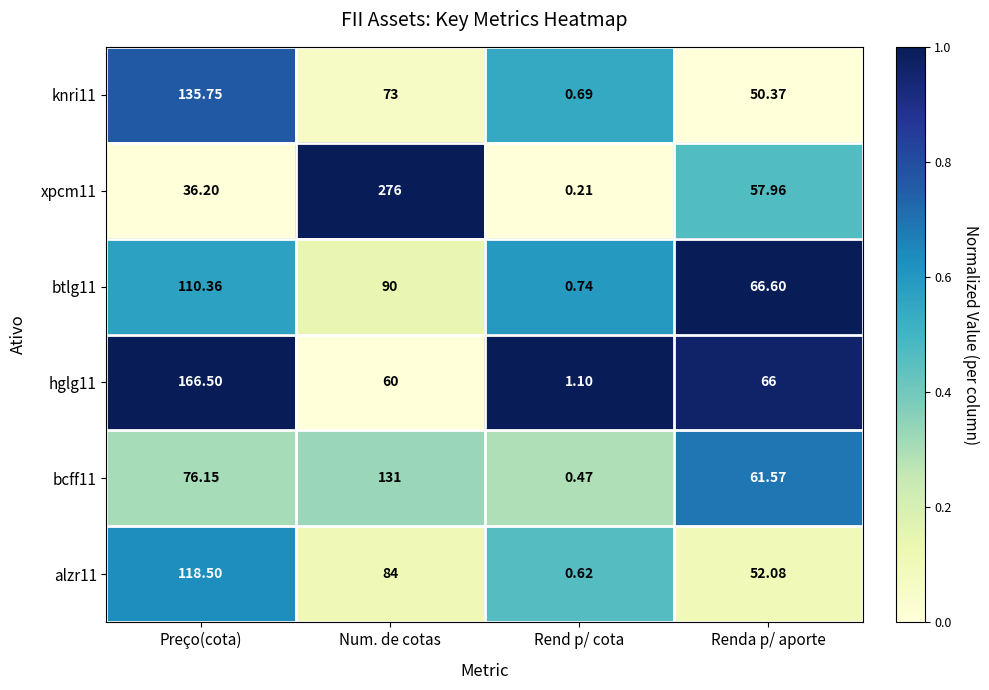

Which category has the highest value across all series?

Num. de cotas